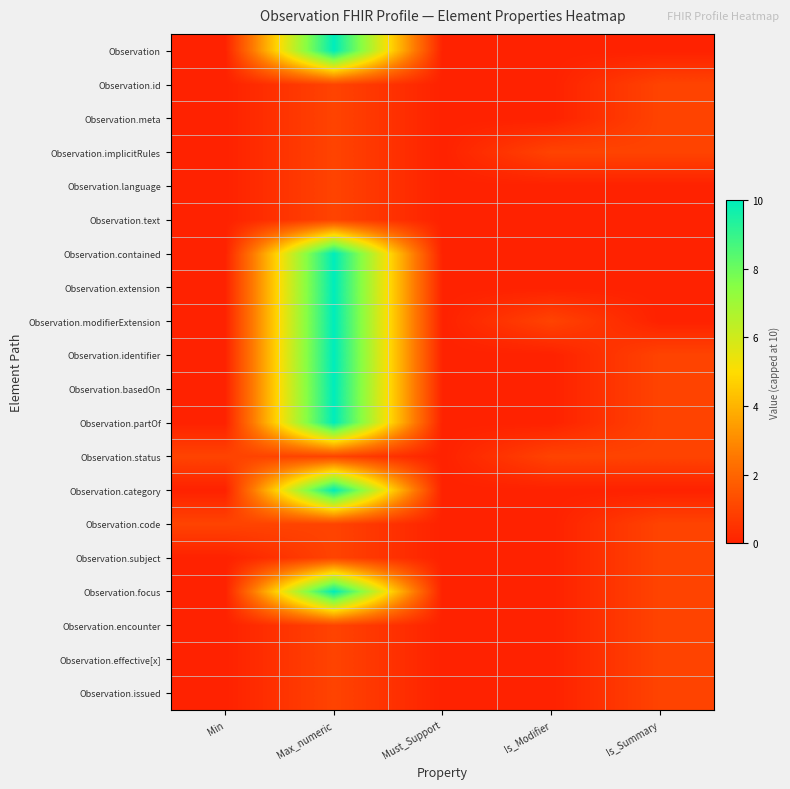

Reading right to left, list all the values displayed in this chart.

Observation: Is_Summary=0	Is_Modifier=0	Must_Support=0	Max_numeric=10	Min=0
Observation.id: Is_Summary=1	Is_Modifier=0	Must_Support=0	Max_numeric=1	Min=0
Observation.meta: Is_Summary=1	Is_Modifier=0	Must_Support=0	Max_numeric=1	Min=0
Observation.implicitRules: Is_Summary=1	Is_Modifier=1	Must_Support=0	Max_numeric=1	Min=0
Observation.language: Is_Summary=0	Is_Modifier=0	Must_Support=0	Max_numeric=1	Min=0
Observation.text: Is_Summary=0	Is_Modifier=0	Must_Support=0	Max_numeric=1	Min=0
Observation.contained: Is_Summary=0	Is_Modifier=0	Must_Support=0	Max_numeric=10	Min=0
Observation.extension: Is_Summary=0	Is_Modifier=0	Must_Support=0	Max_numeric=10	Min=0
Observation.modifierExtension: Is_Summary=0	Is_Modifier=1	Must_Support=0	Max_numeric=10	Min=0
Observation.identifier: Is_Summary=1	Is_Modifier=0	Must_Support=0	Max_numeric=10	Min=0
Observation.basedOn: Is_Summary=1	Is_Modifier=0	Must_Support=0	Max_numeric=10	Min=0
Observation.partOf: Is_Summary=1	Is_Modifier=0	Must_Support=0	Max_numeric=10	Min=0
Observation.status: Is_Summary=1	Is_Modifier=1	Must_Support=0	Max_numeric=1	Min=1
Observation.category: Is_Summary=0	Is_Modifier=0	Must_Support=0	Max_numeric=10	Min=0
Observation.code: Is_Summary=1	Is_Modifier=0	Must_Support=0	Max_numeric=1	Min=1
Observation.subject: Is_Summary=1	Is_Modifier=0	Must_Support=0	Max_numeric=1	Min=0
Observation.focus: Is_Summary=1	Is_Modifier=0	Must_Support=0	Max_numeric=10	Min=0
Observation.encounter: Is_Summary=1	Is_Modifier=0	Must_Support=0	Max_numeric=1	Min=0
Observation.effective[x]: Is_Summary=1	Is_Modifier=0	Must_Support=0	Max_numeric=1	Min=0
Observation.issued: Is_Summary=1	Is_Modifier=0	Must_Support=0	Max_numeric=1	Min=0